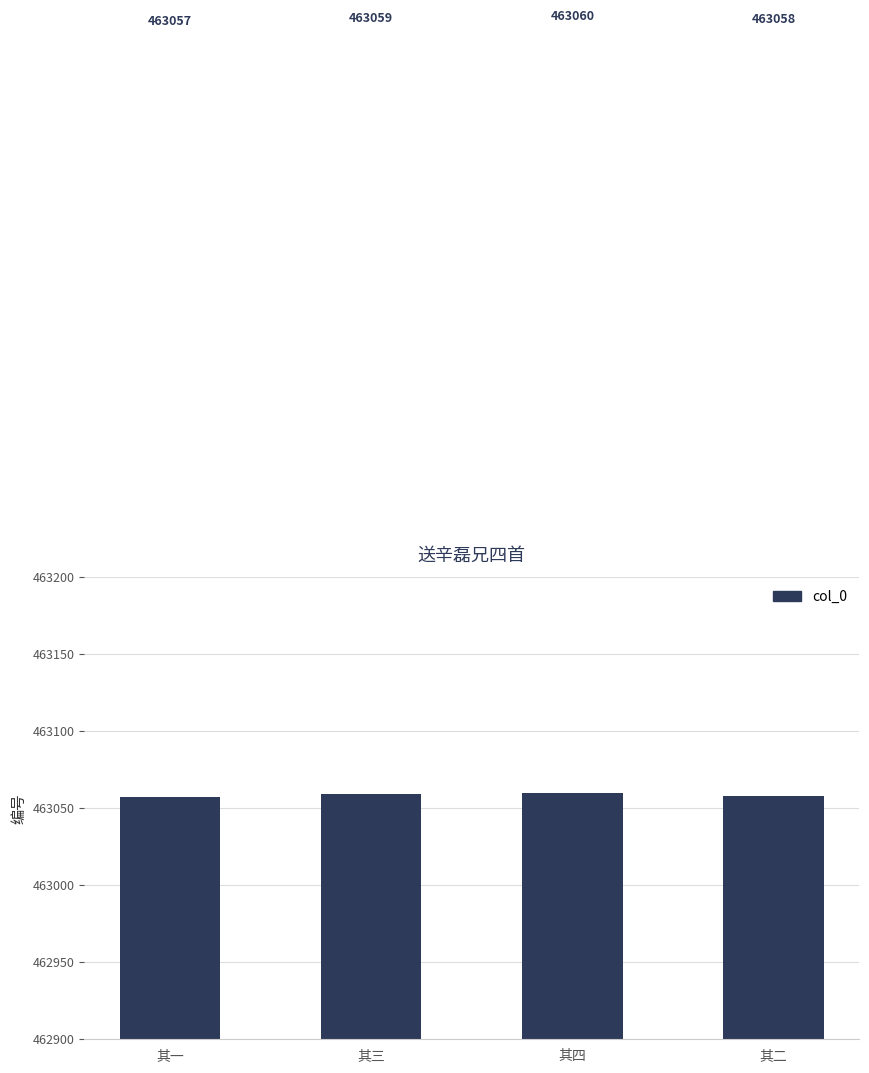

Count the number of data series in this chart.

1